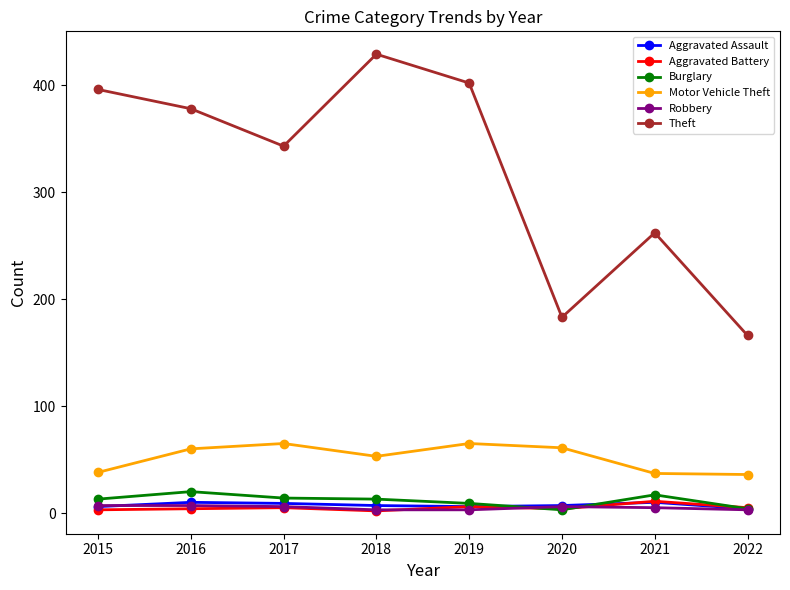

How many values in the Motor Vehicle Theft series are below 60?

4